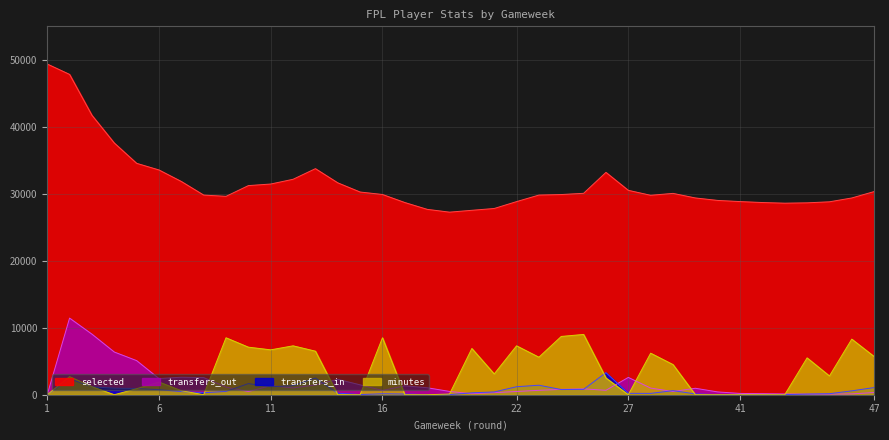

What is the highest value of the transfers_out series?

11438